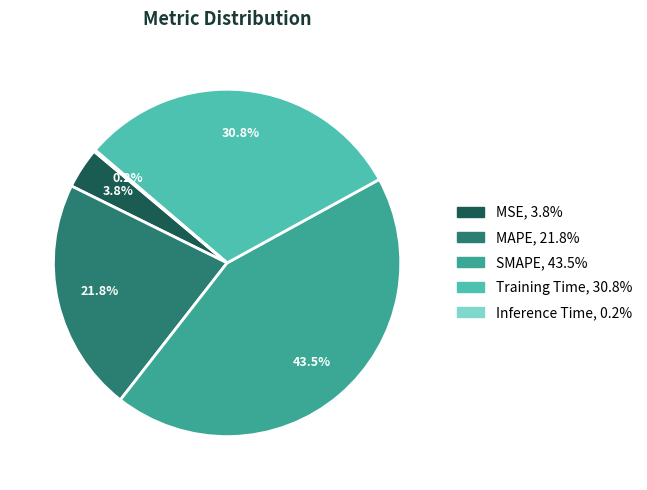

What is the ratio of the value at Training Time to the value at MAPE?

1.4